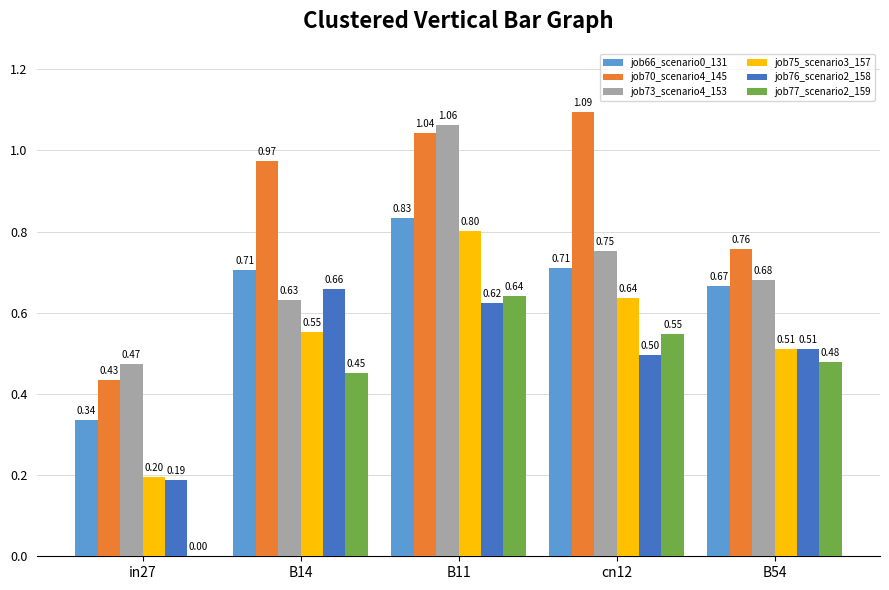

At which category is the sum across all series the highest?

B11